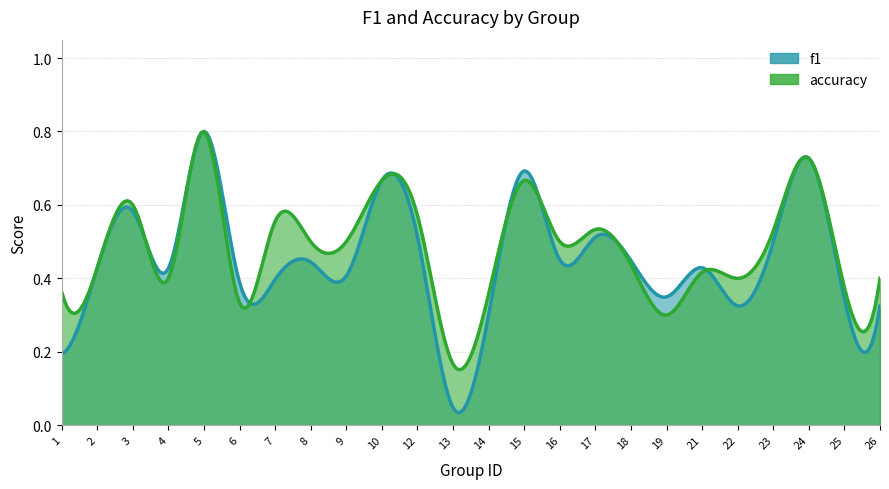

How many lines are shown in the chart?

2